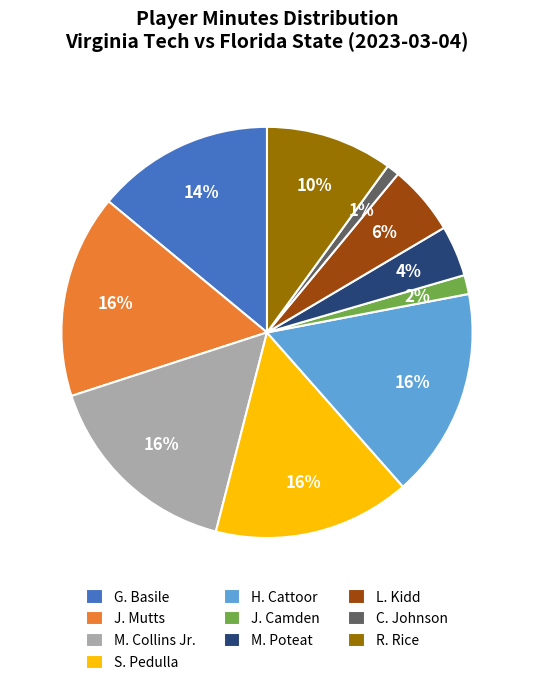

To the nearest percent, what is the average slice percentage?

10%